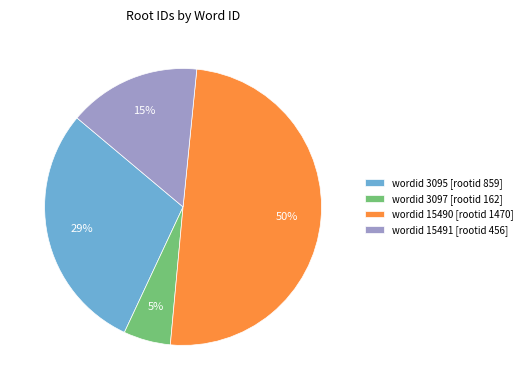

Does wordid 3097 [rootid 162] represent more than half of the total?

No